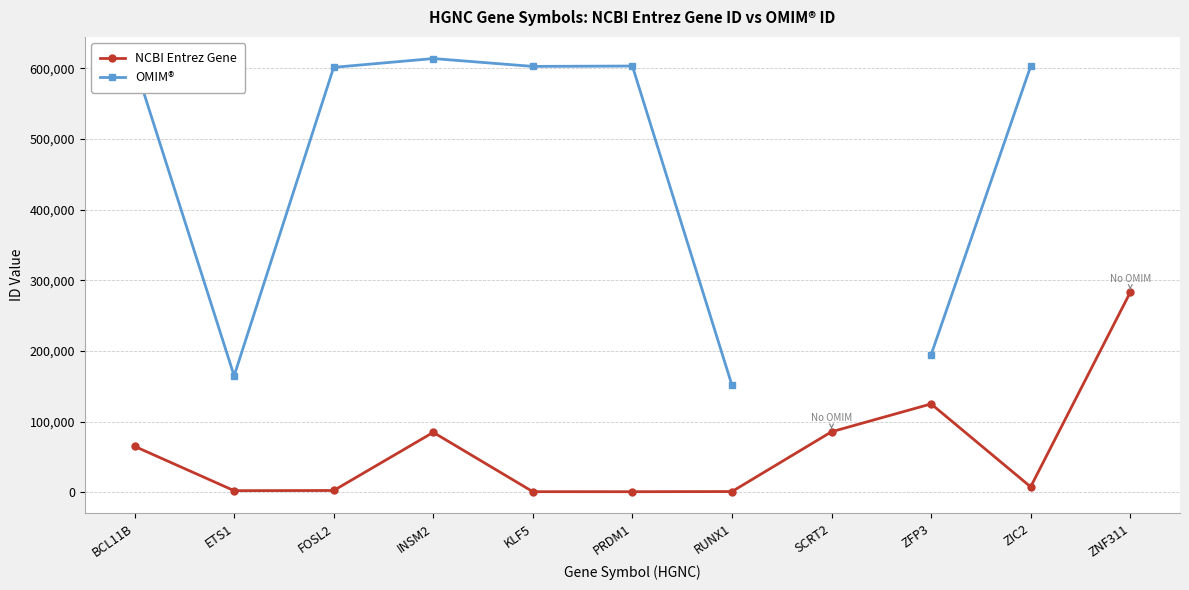

How many positive values does the OMIM® series have?

9